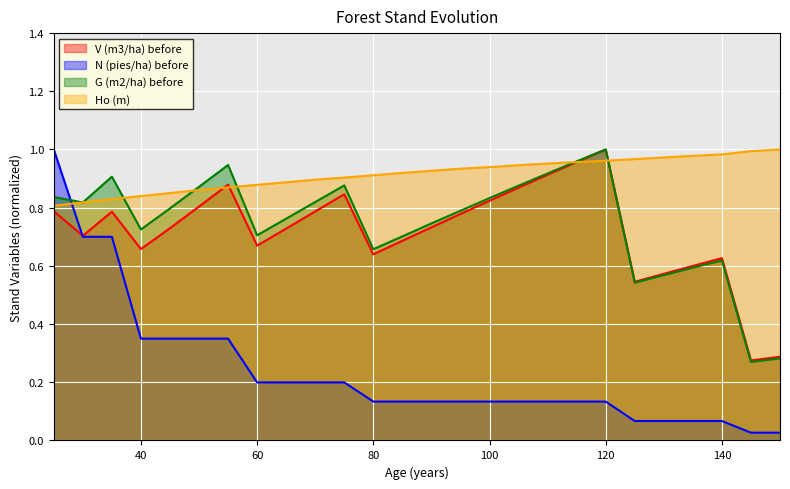

Which series has the largest range (max minus min)?

N (pies/ha) before